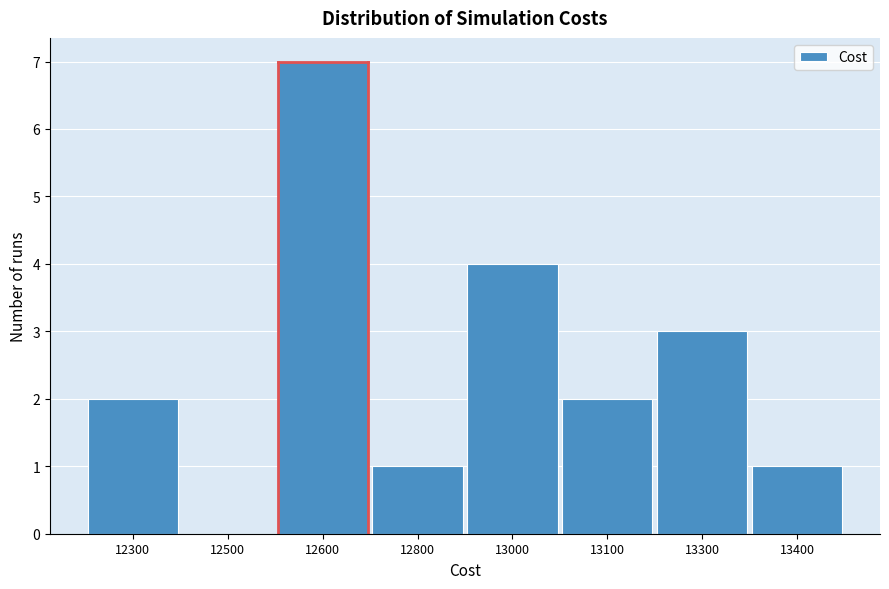

Reading left to right, list all the values displayed in this chart.

12300=2	12500=0	12600=7	12800=1	13000=4	13100=2	13300=3	13400=1